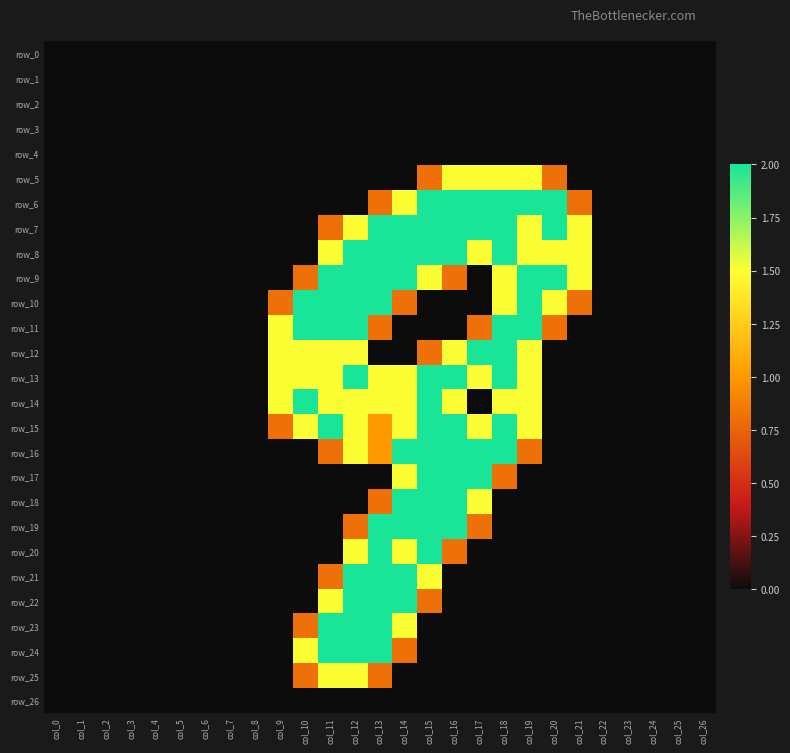

Which series has the largest total across all categories?

row_8